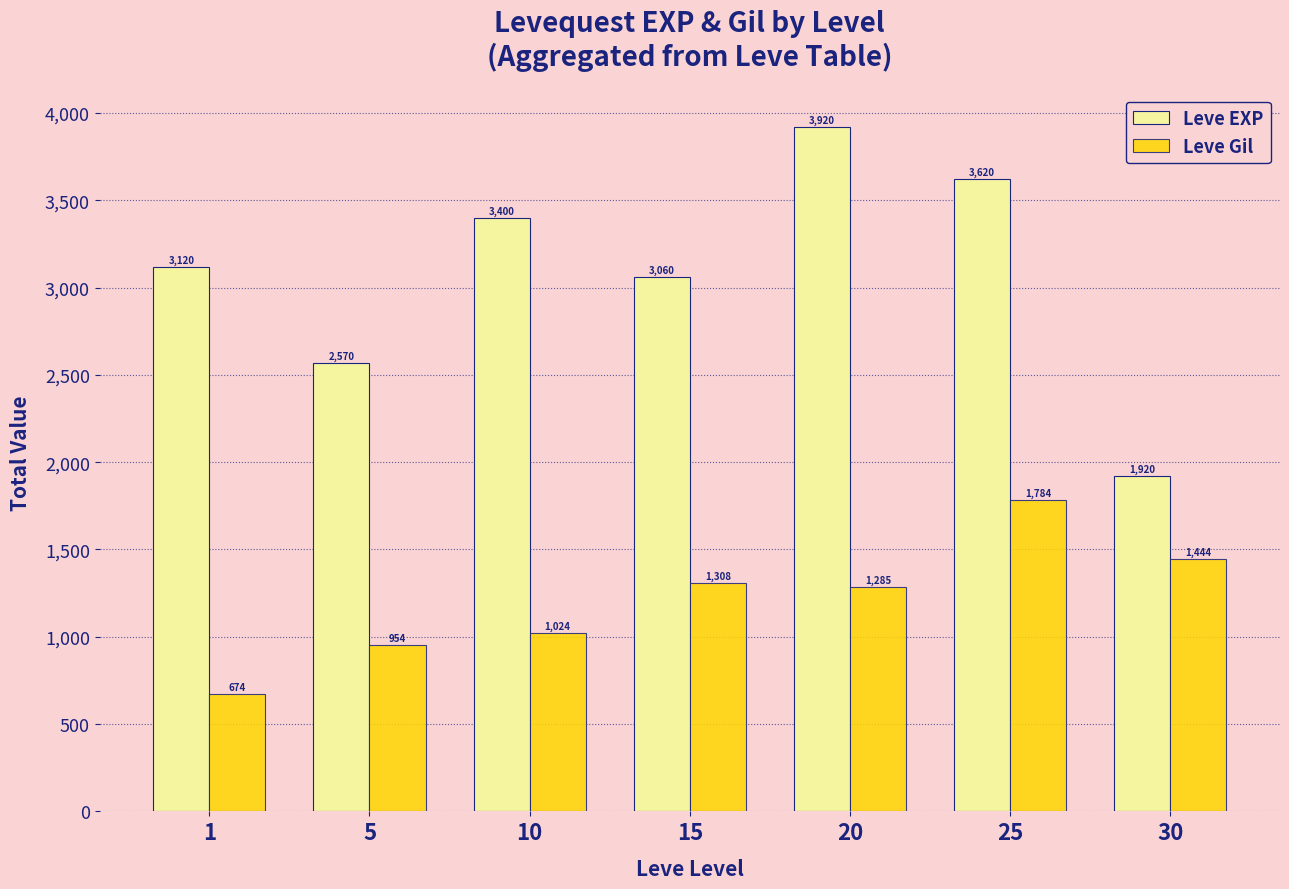

What is the average value of the Leve EXP series?

3087